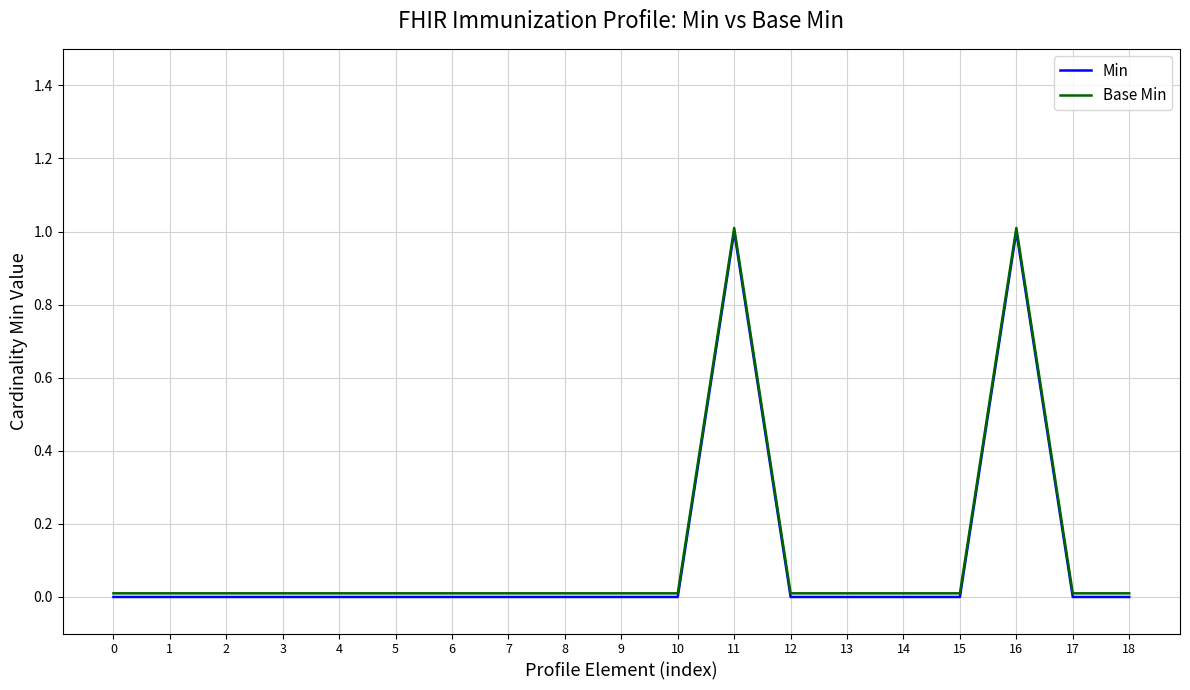

Is it true that Base Min equals 0.0 at 14?

True